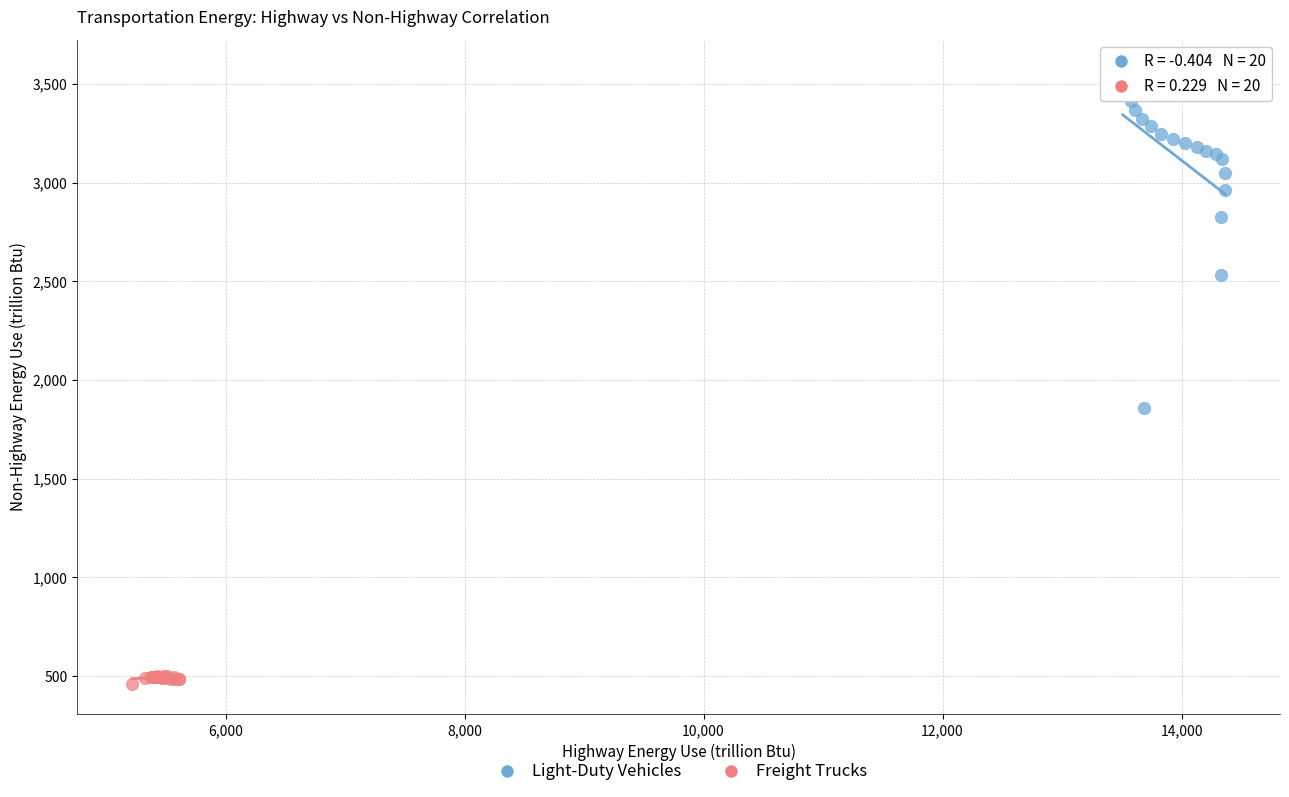

Which series contains the highest Y value?

Light-Duty Vehicles